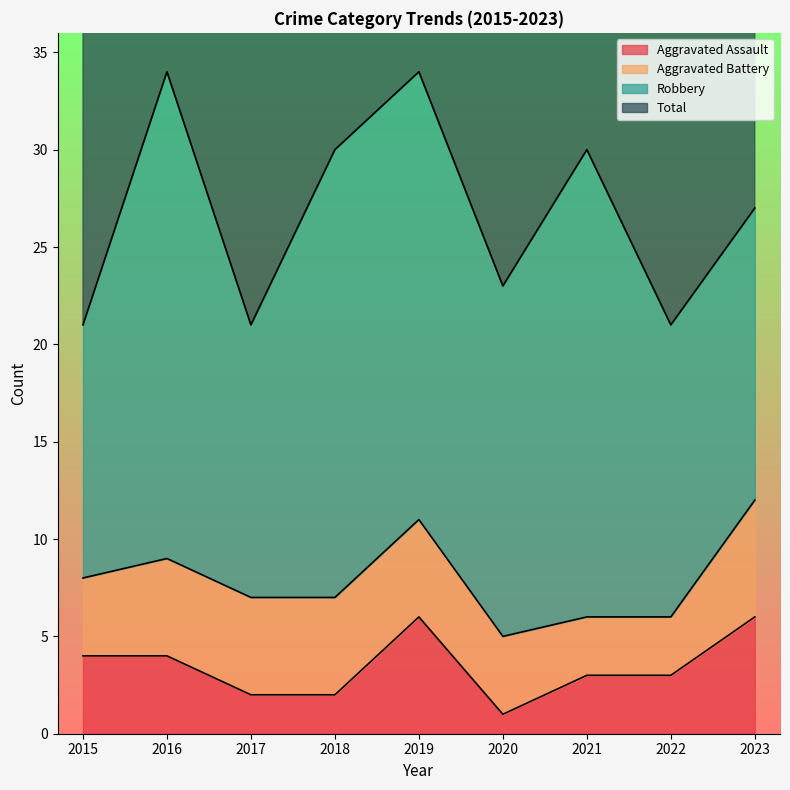

Rank the categories by Aggravated Assault value from highest to lowest.

2019, 2023, 2015, 2016, 2021, 2022, 2017, 2018, 2020